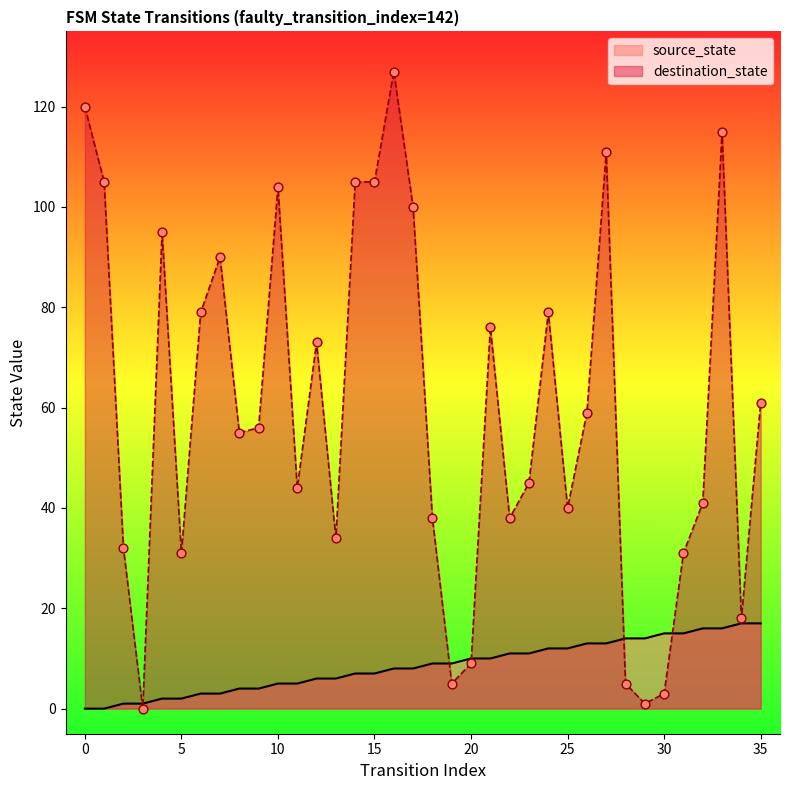

Which series has the largest Y range (max minus min)?

destination_state